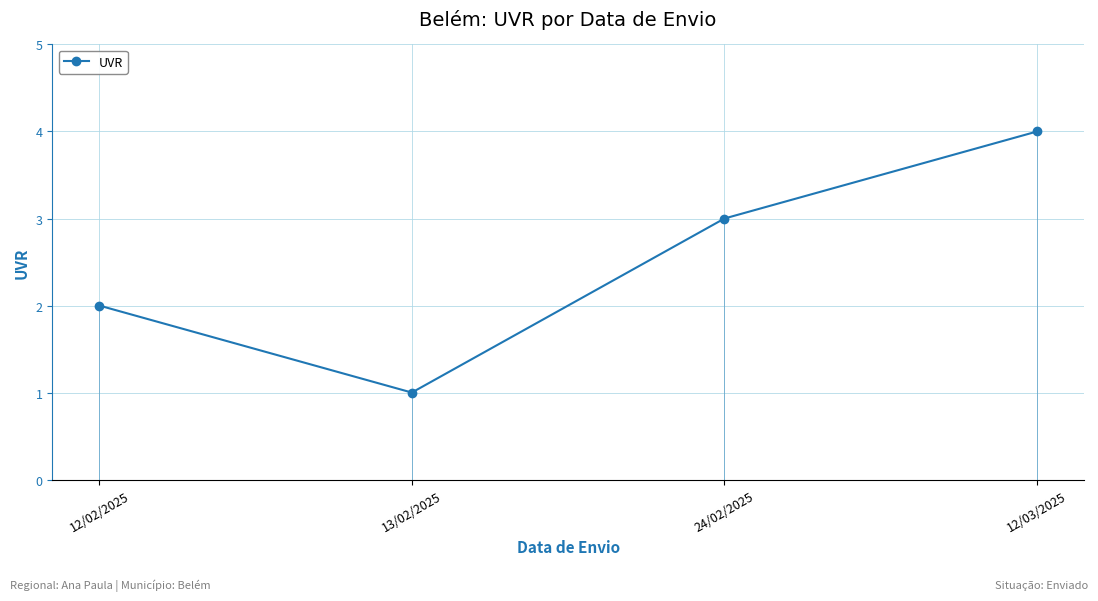

Approximately how many times larger is the value at 13/02/2025 compared to 12/02/2025?

0.5